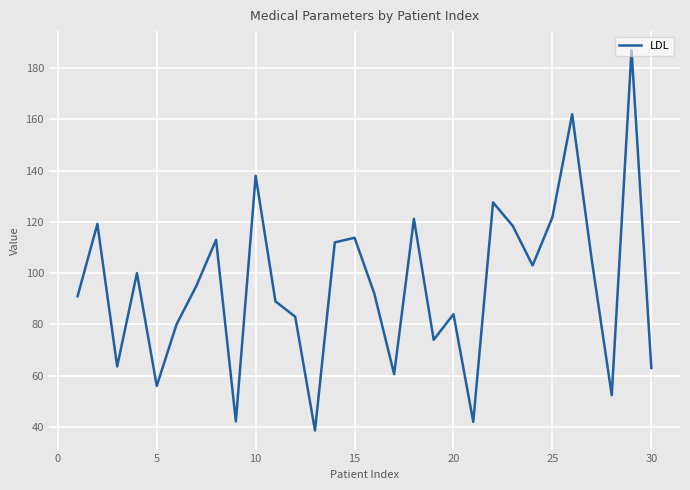

What is the difference between the maximum and minimum values?

148.4